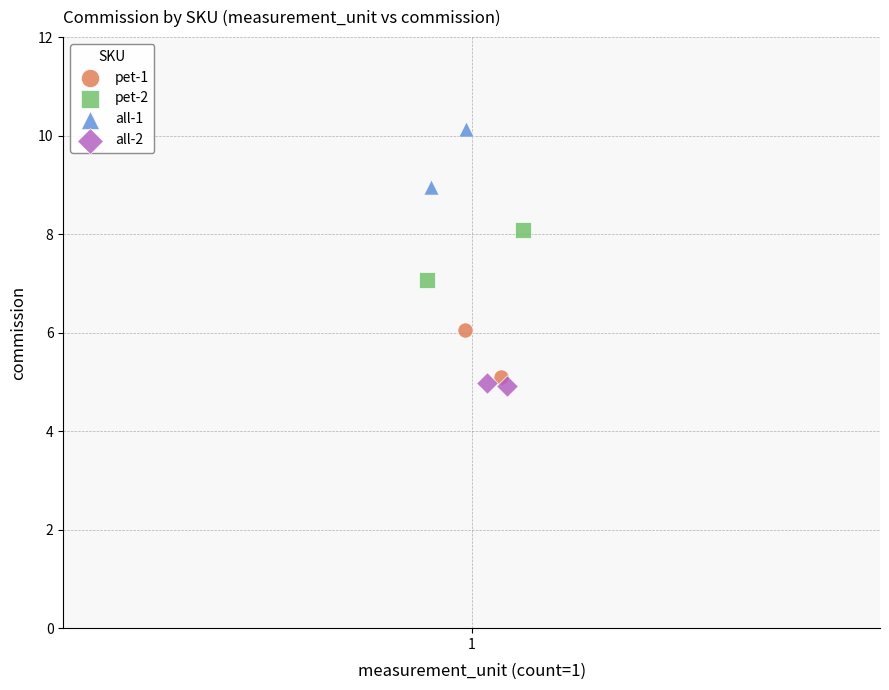

What are all the series names shown in the legend?

pet-1, pet-2, all-1, all-2